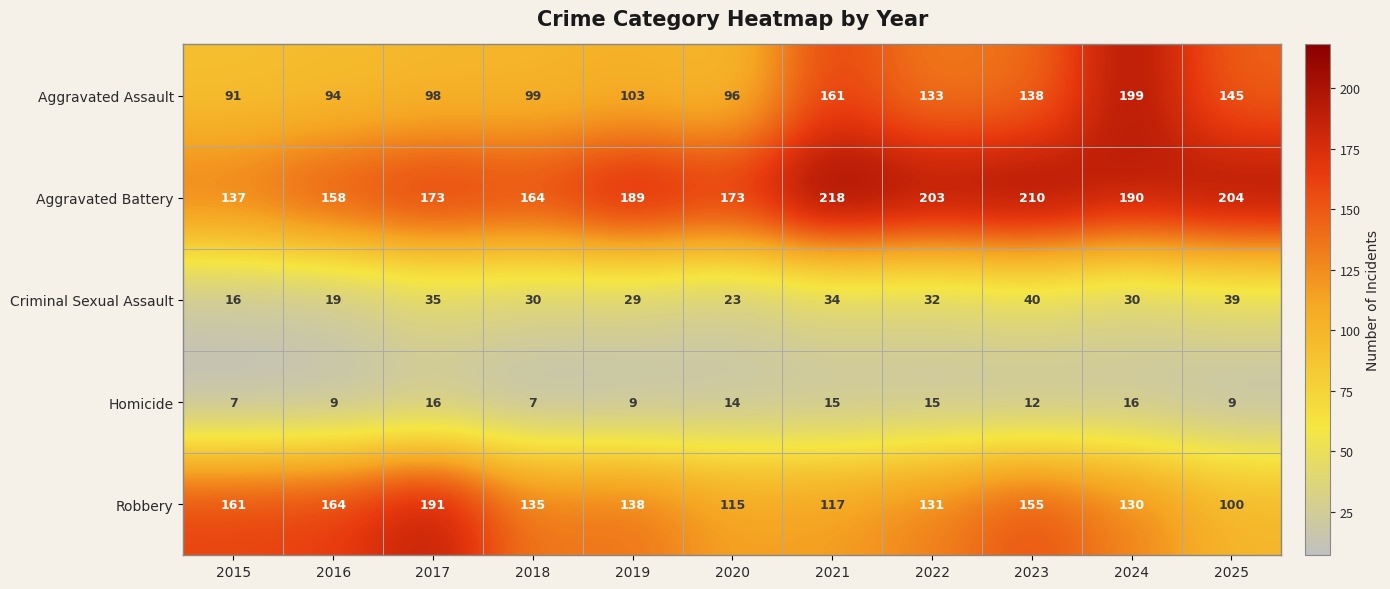

At which label does Criminal Sexual Assault first exceed 30?

2017